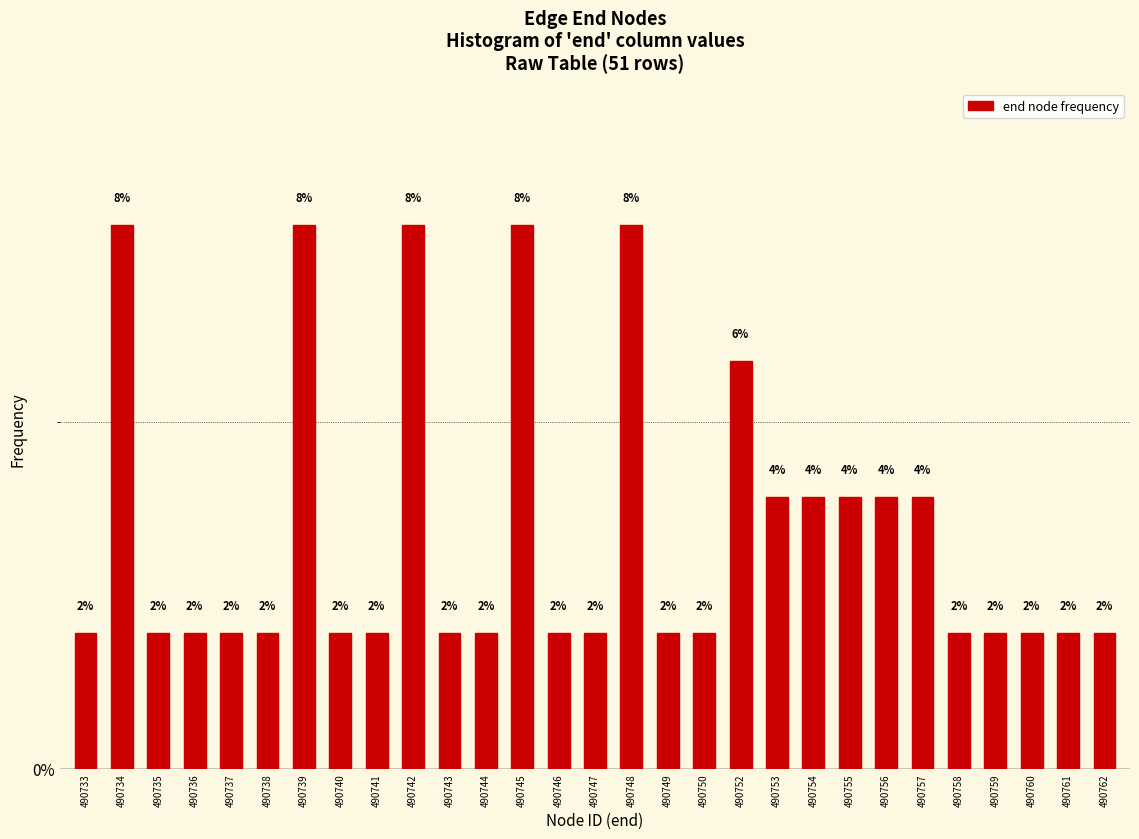

How many values are between 1 and 3?

18